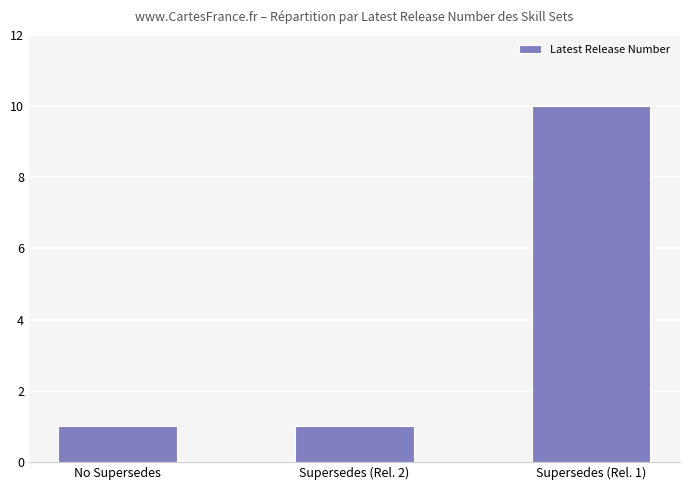

Reading right to left, transcribe all the data shown in this chart.

Supersedes (Rel. 1)=10	Supersedes (Rel. 2)=1	No Supersedes=1